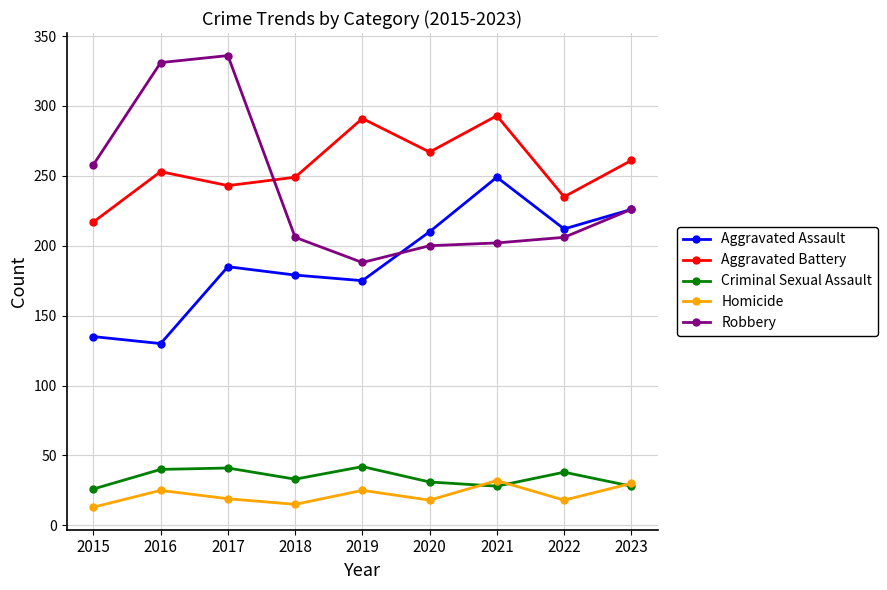

What is the average value of the Homicide series?

22